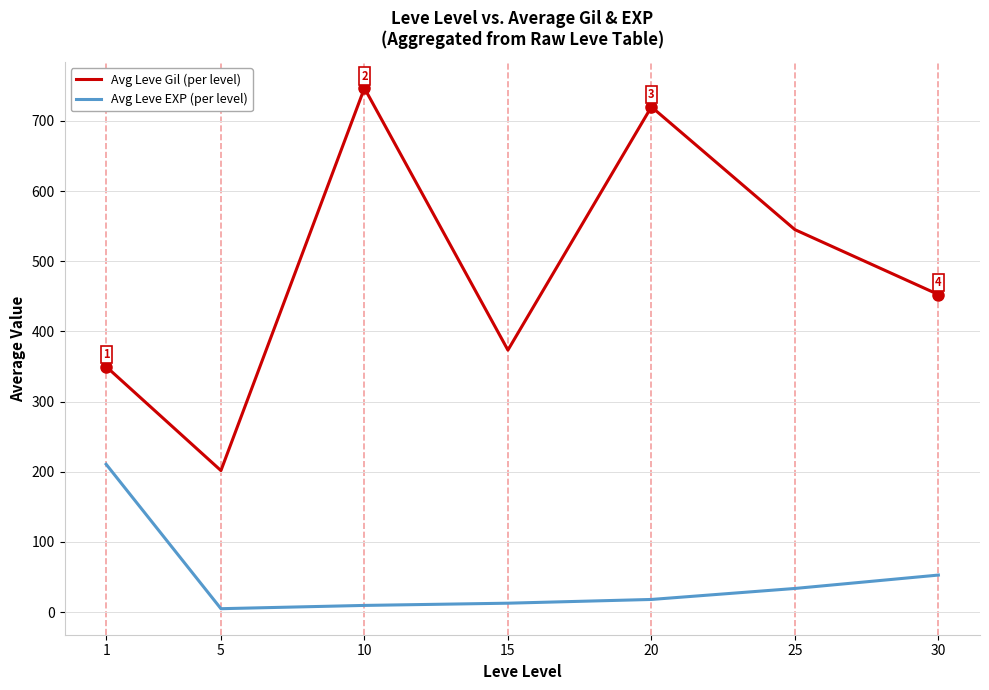

True or false: Avg Leve Gil (per level) and Avg Leve EXP (per level) intersect in this chart.

False